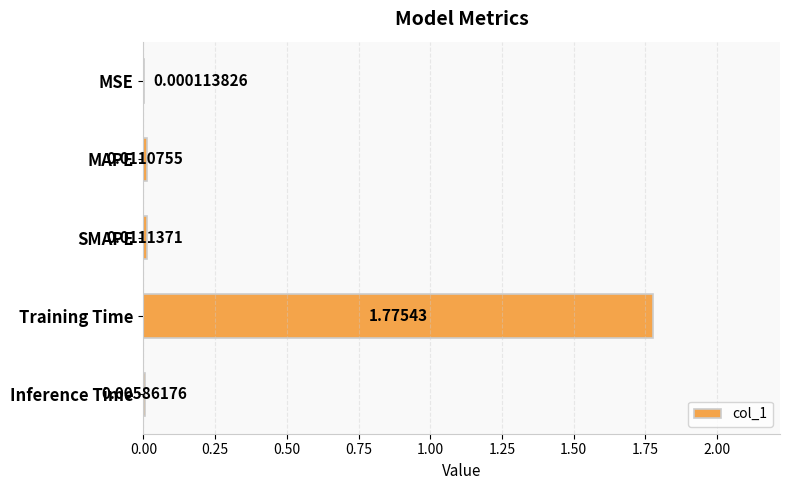

At which category does the chart reach its peak across all series?

Training Time